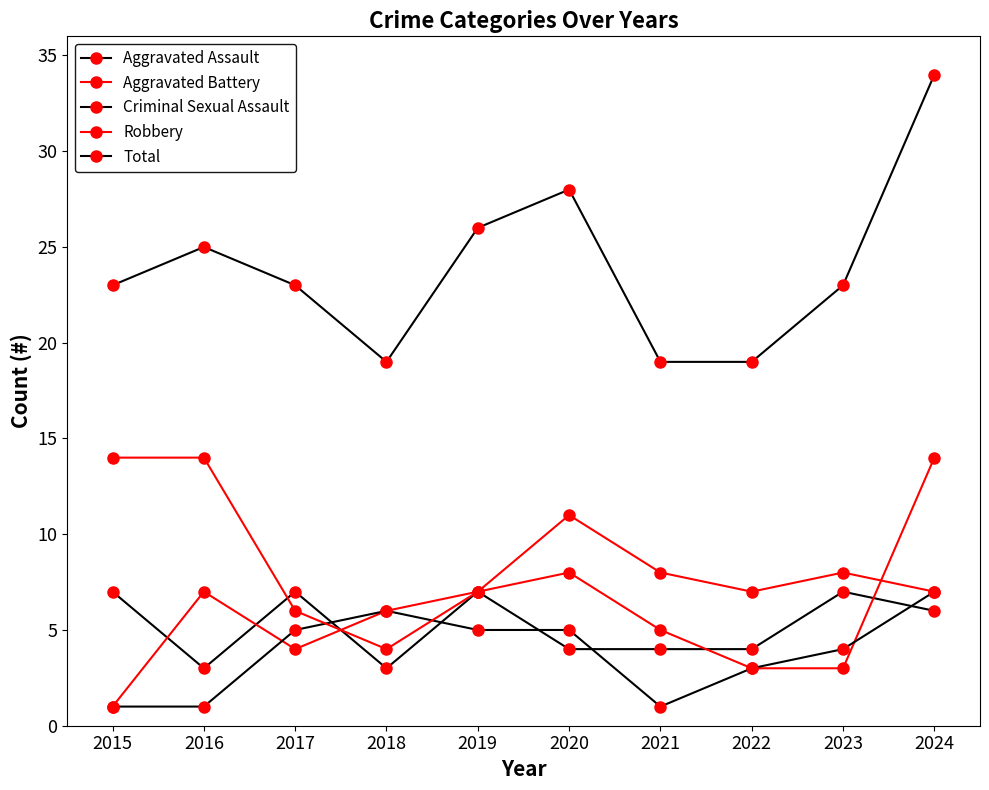

How many lines are shown in the chart?

5